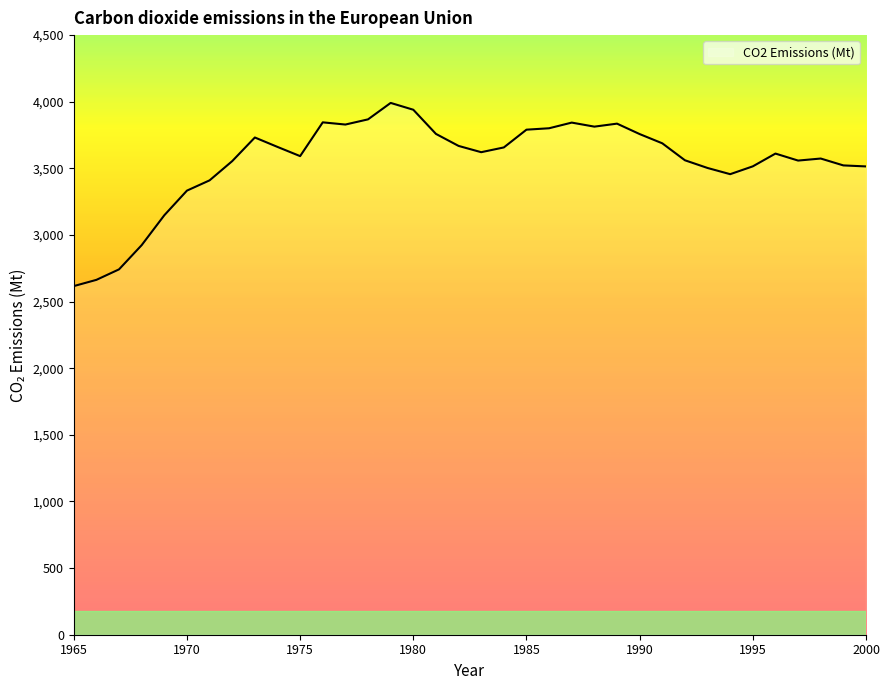

What is the difference between the maximum and minimum values?

1374.7